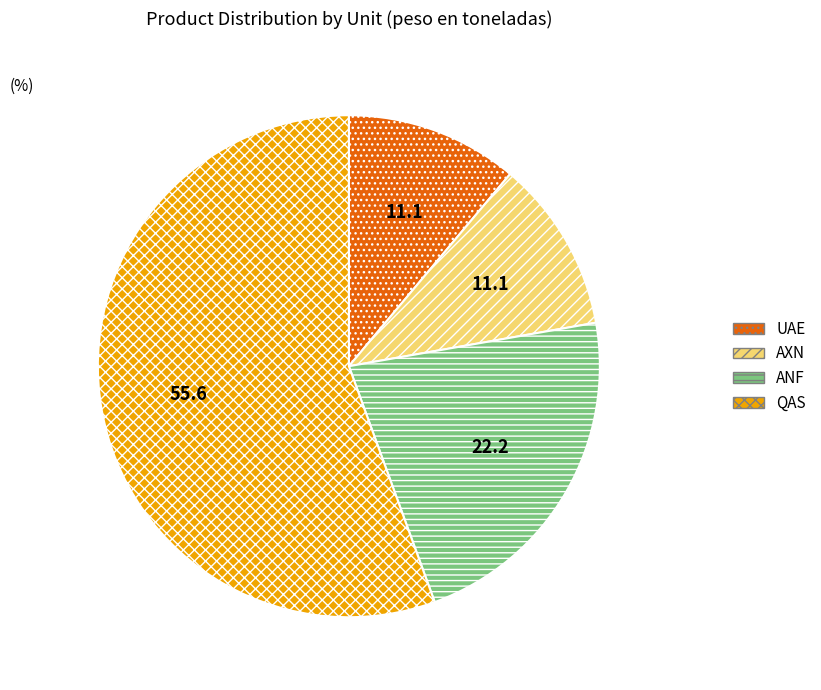

Between QAS and AXN, which is larger?

QAS